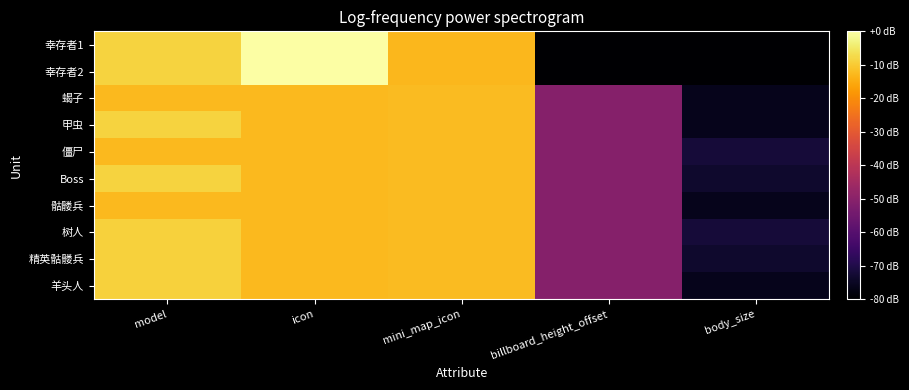

Which series has the largest range (max minus min)?

幸存者2